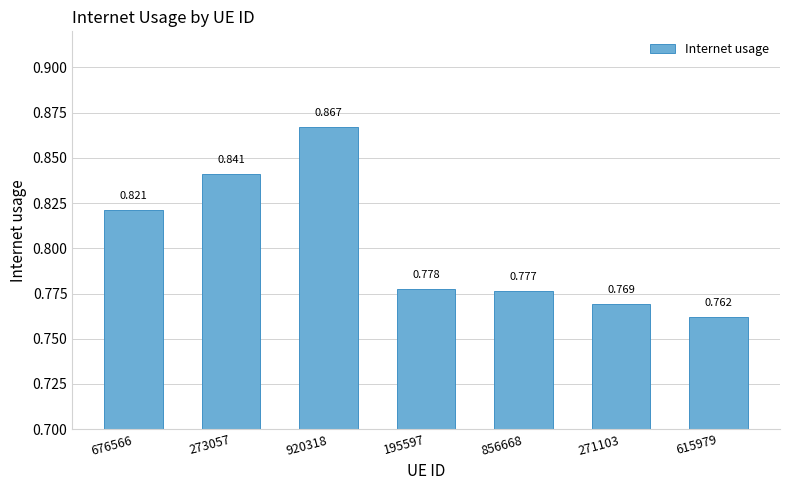

How many bars are there in total?

7